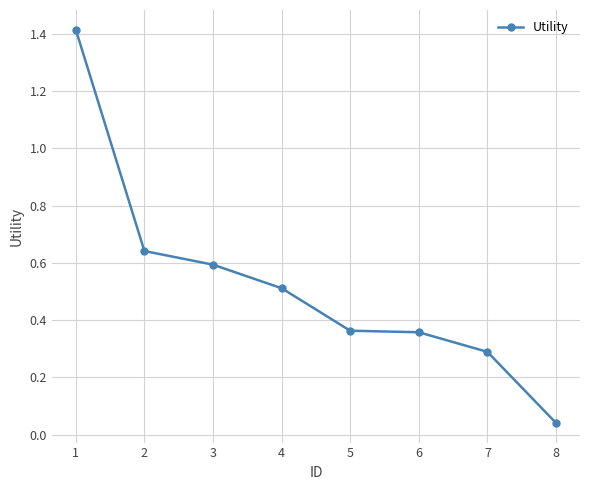

What is the greatest value displayed?

1.4